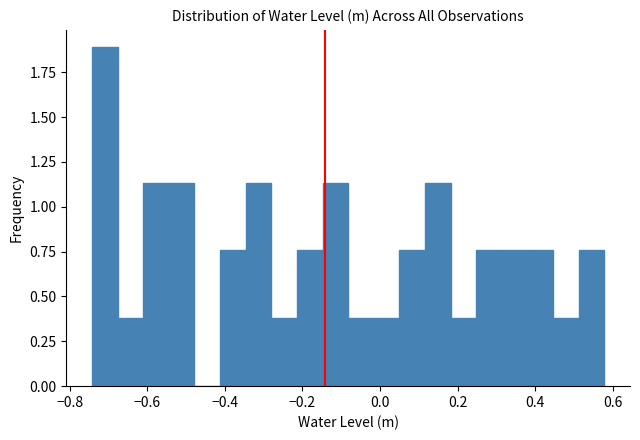

Around what value on the x-axis is the tallest bar? Give the approximate position of its centre, as read against the axis.

-0.70